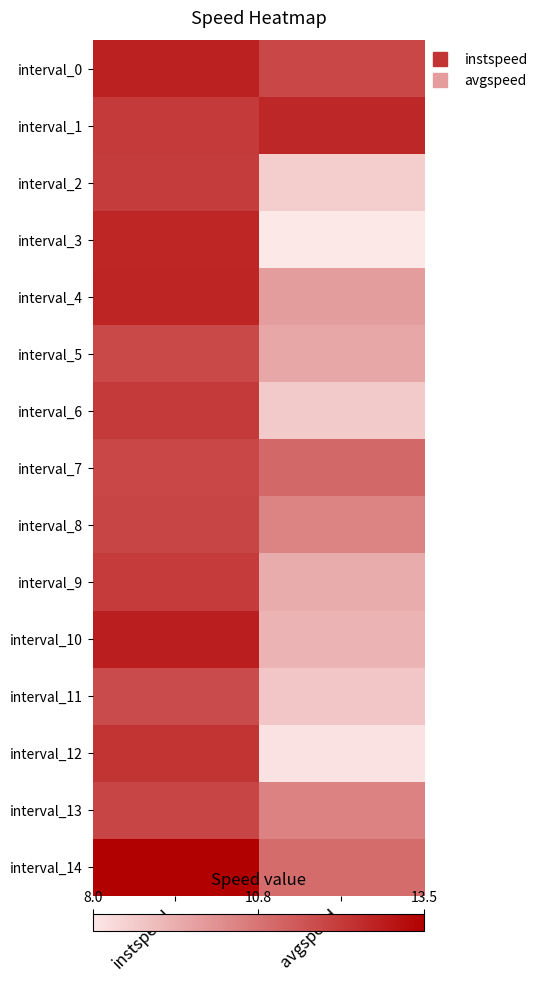

What is the total value across all series at instspeed?

183.8